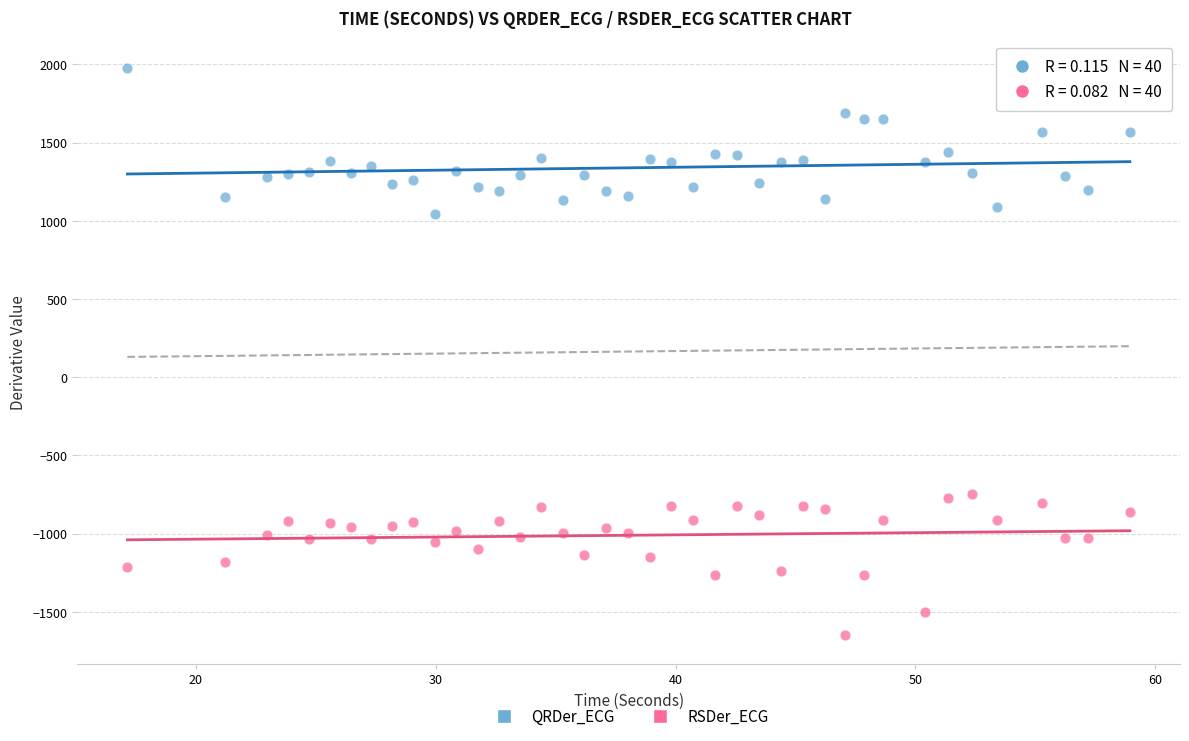

What are all the series names shown in the legend?

QRDer_ECG, RSDer_ECG